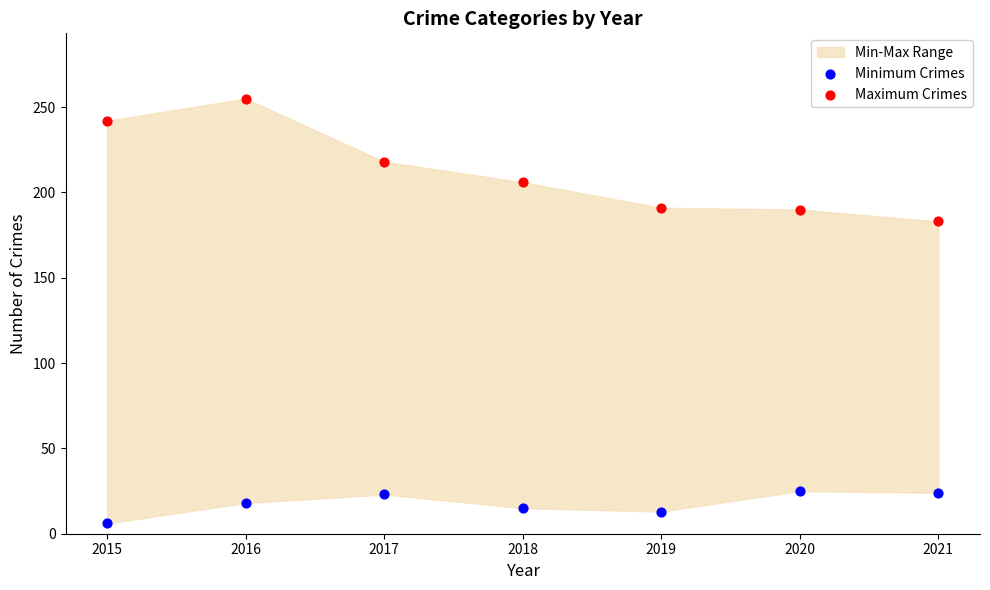

Which series contains the highest Y value?

Maximum Crimes